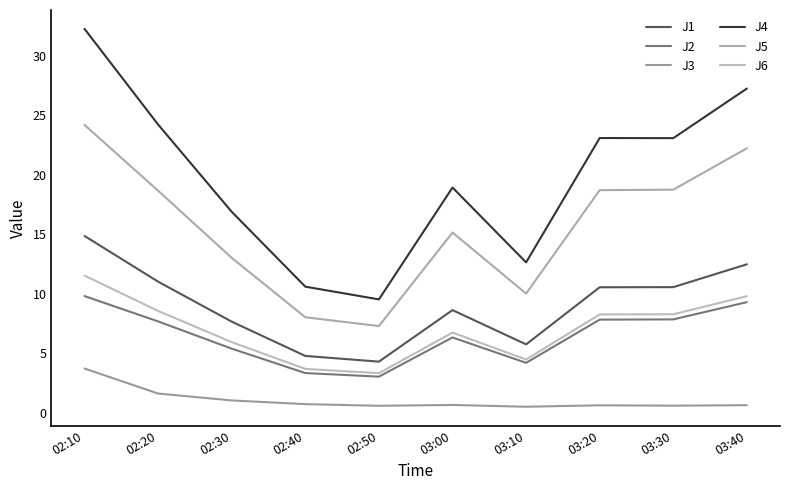

True or false: J4 and J1 cross at least once.

False